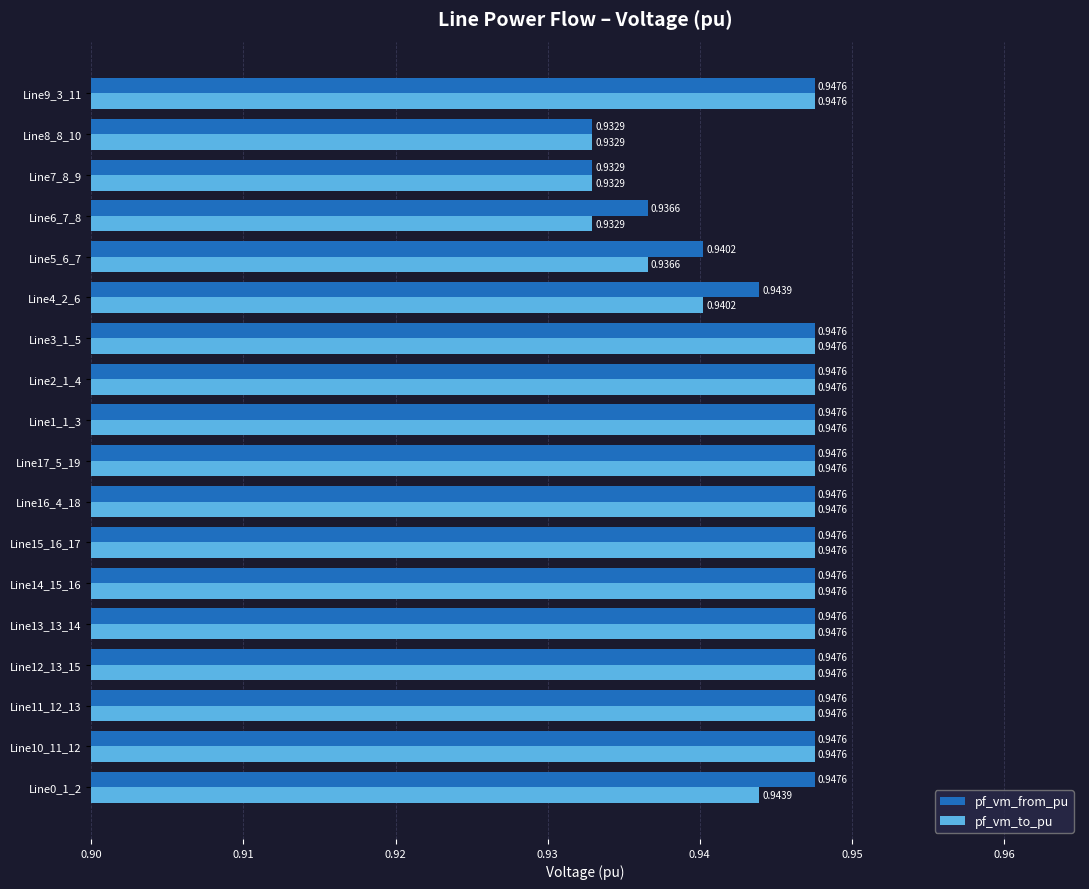

Rank the series at Line5_6_7 from highest to lowest value.

pf_vm_from_pu, pf_vm_to_pu